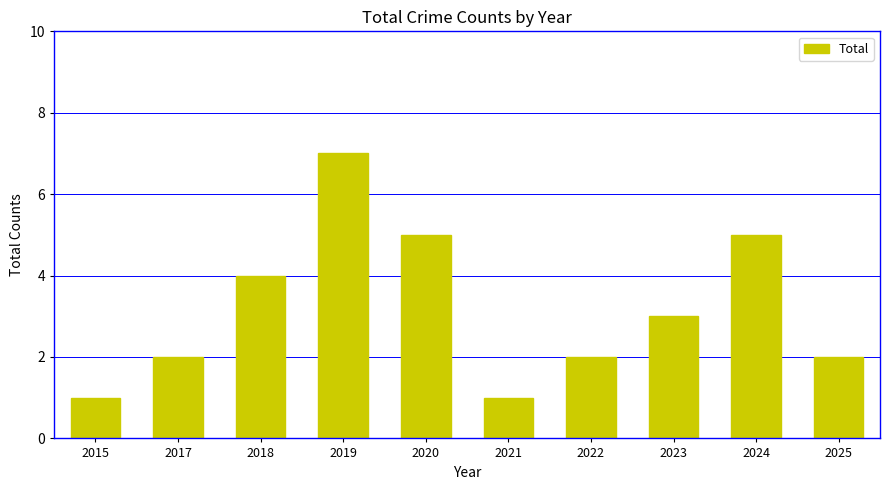

What is the difference between the values at 2024 and 2022?

3